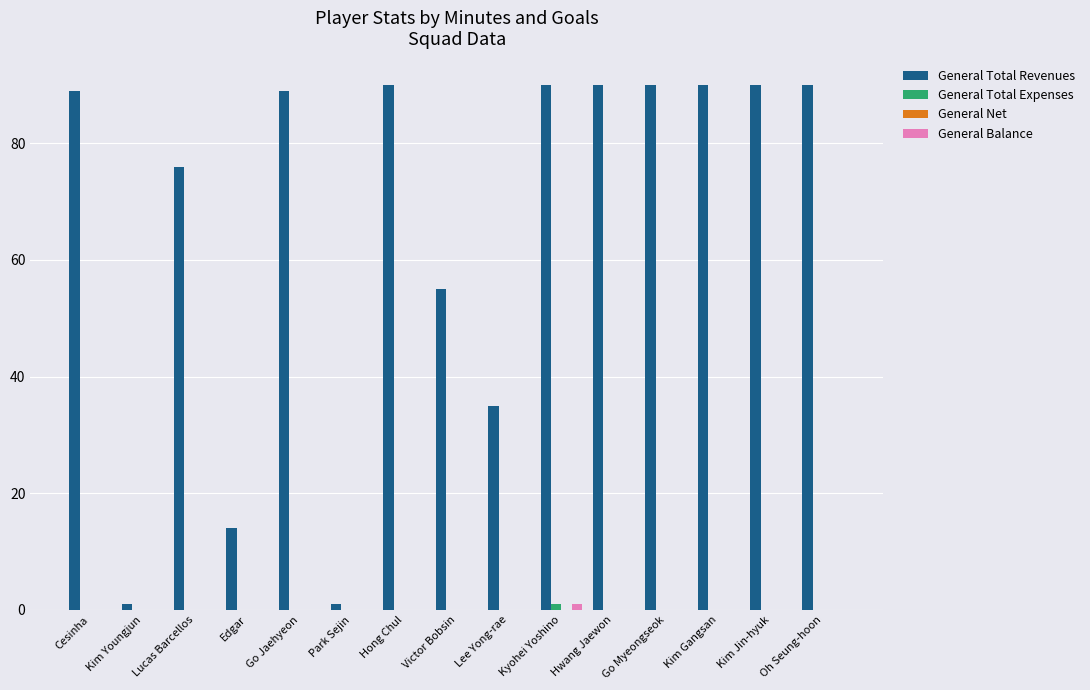

What is the total value across all series at Victor Bobsin?

55